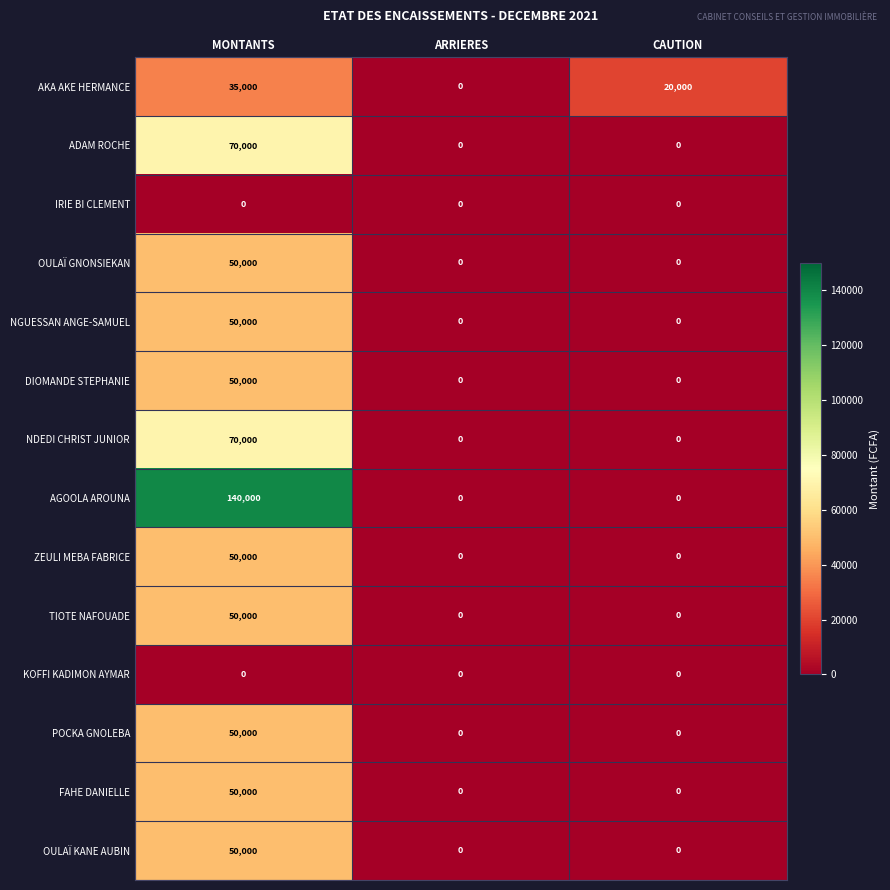

What is the maximum value for NDEDI CHRIST JUNIOR?

70000